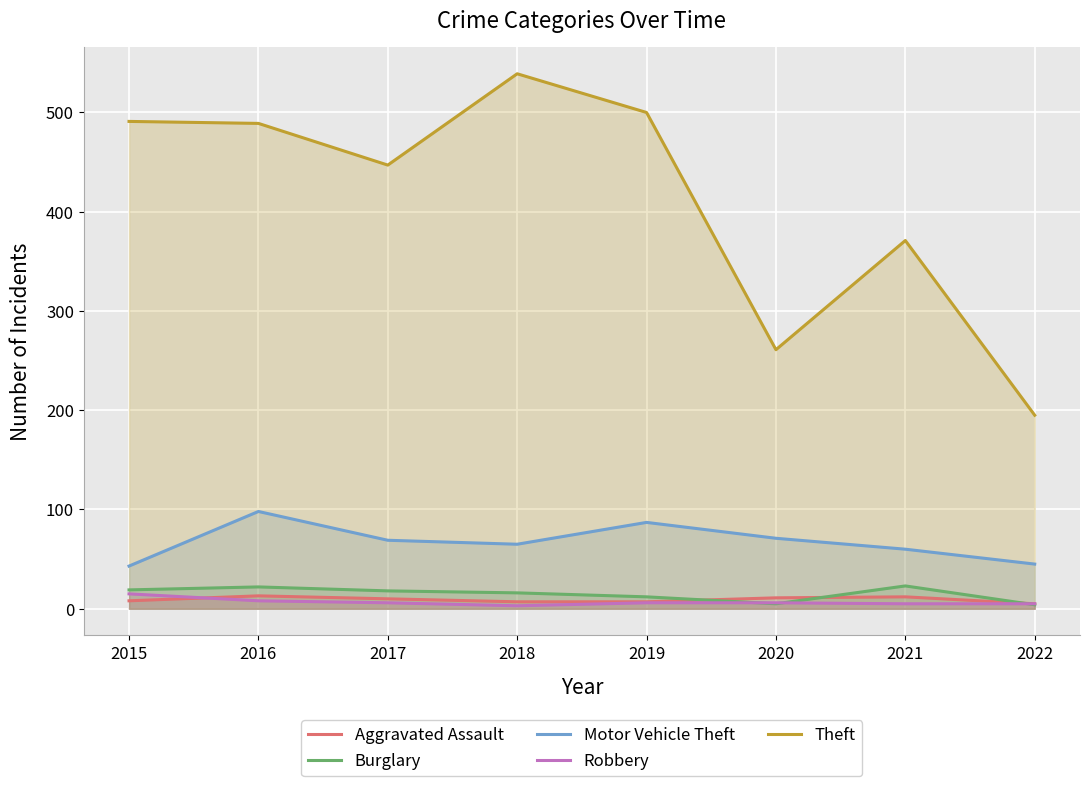

Rank the series by their maximum value, from highest to lowest.

Theft, Motor Vehicle Theft, Burglary, Robbery, Aggravated Assault